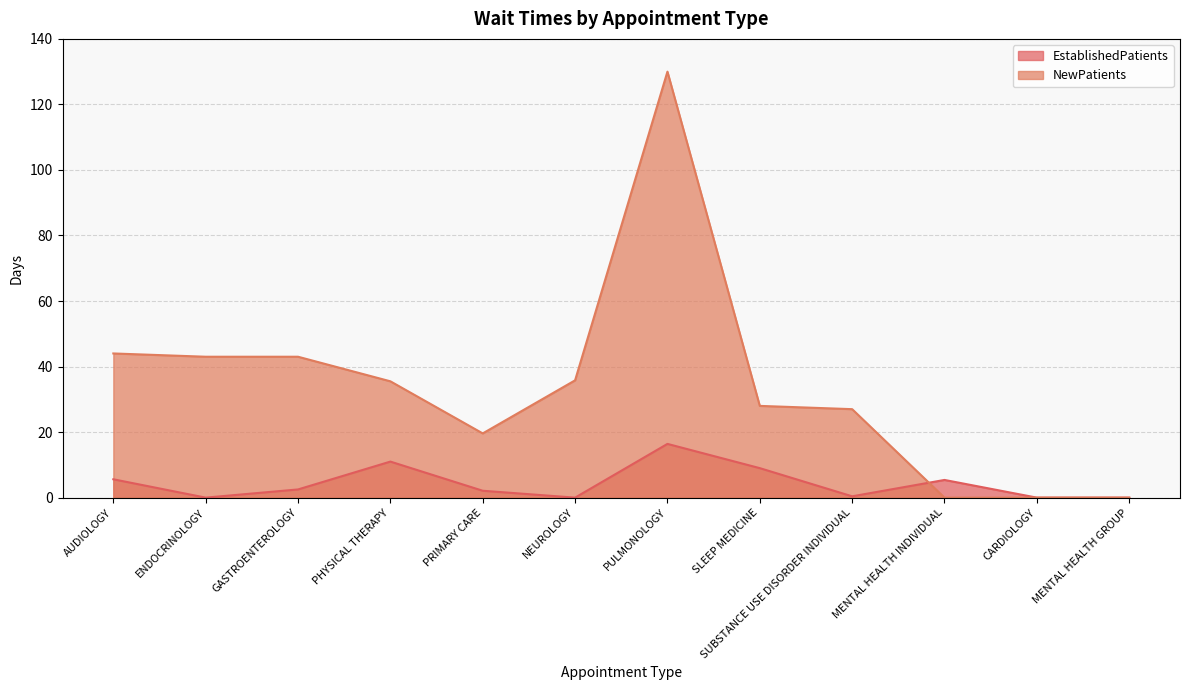

What is the label of the 5th point from the right?

SLEEP MEDICINE